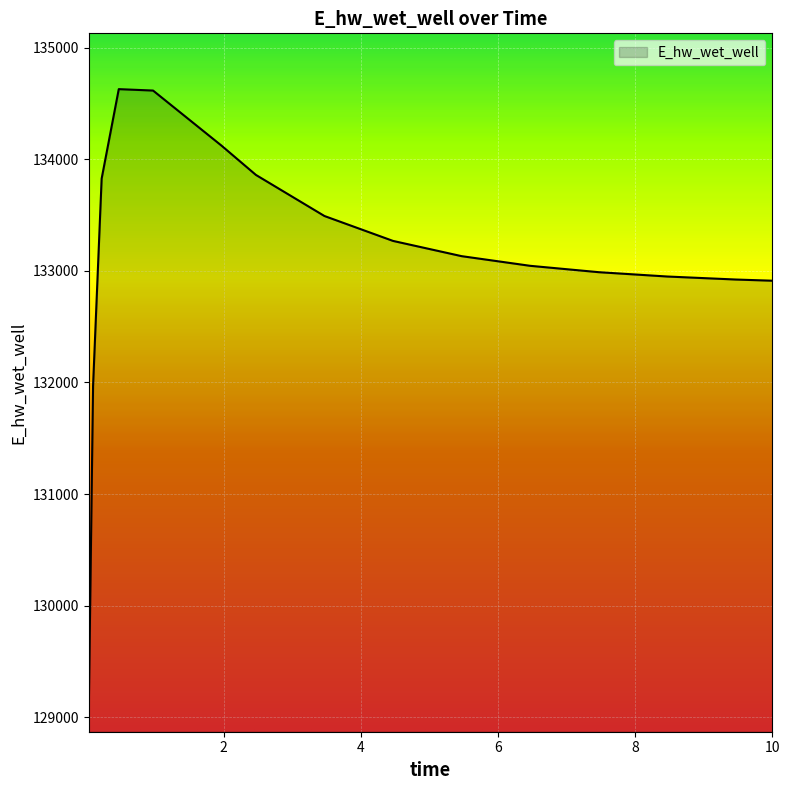

How many lines are shown in the chart?

1